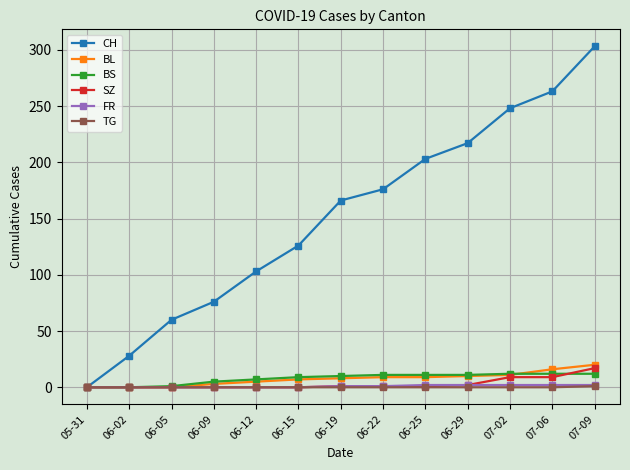

Which series ends up on top after the final intersection of BS and SZ?

SZ